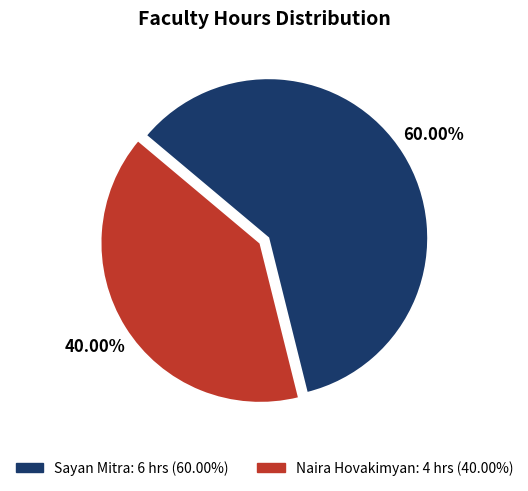

The Sayan Mitra slice represents 60% of the pie. True or false?

True